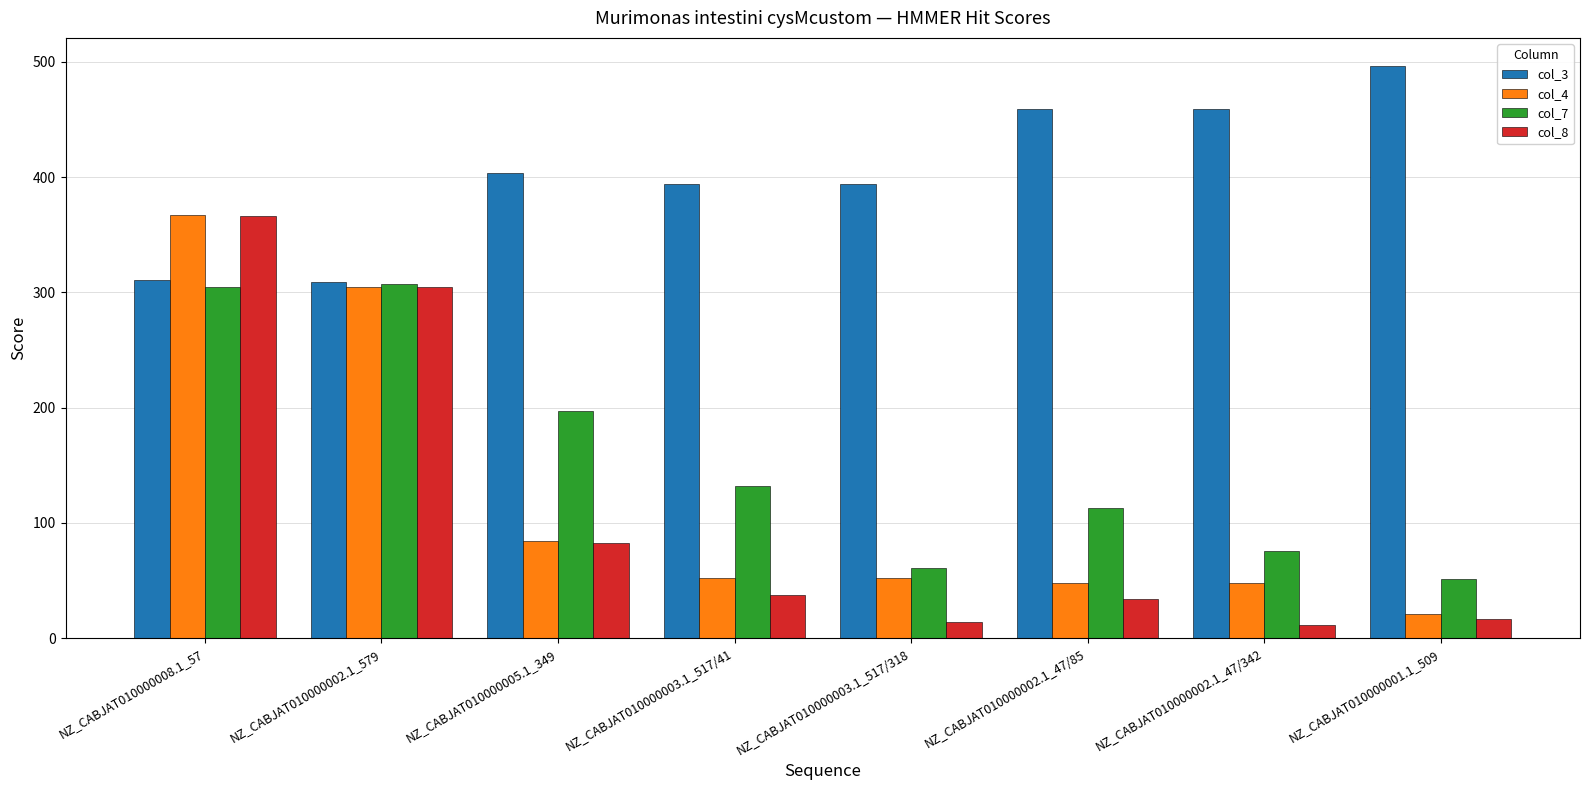

What is the average value of the col_8 series?

108.4